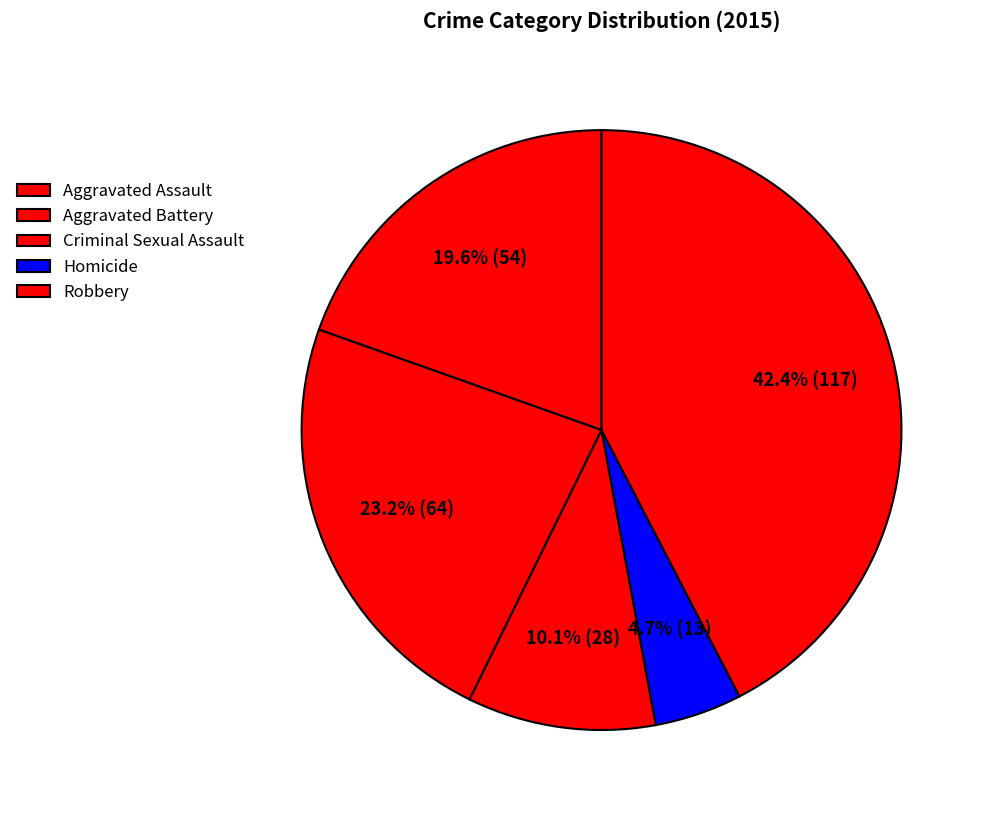

How many slices are in this pie chart?

5